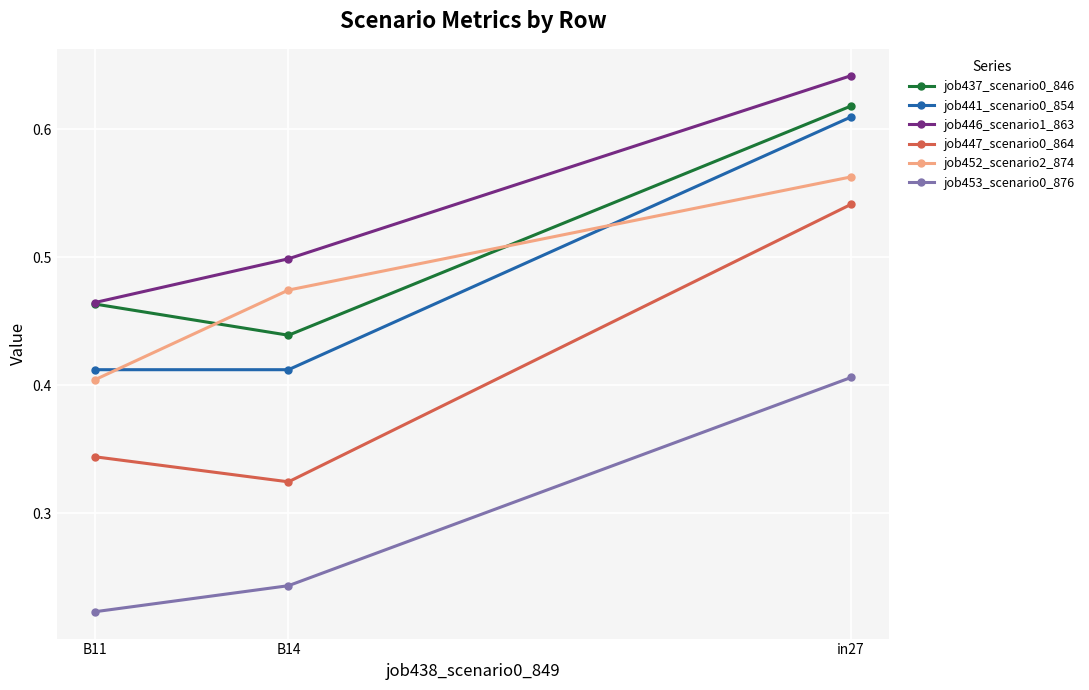

What is the sum of all job453_scenario0_876 values?

0.9